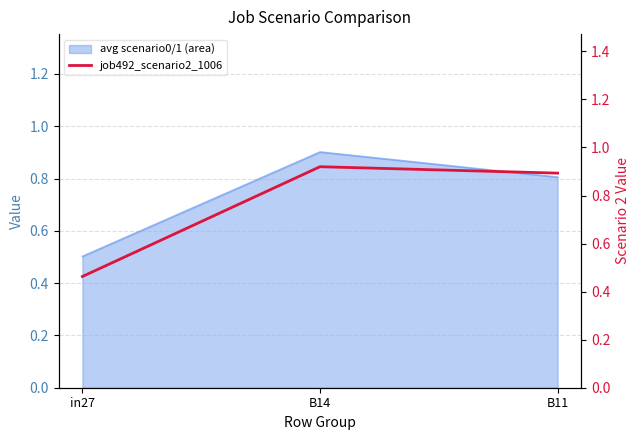

What is the sum of all values?

2.3